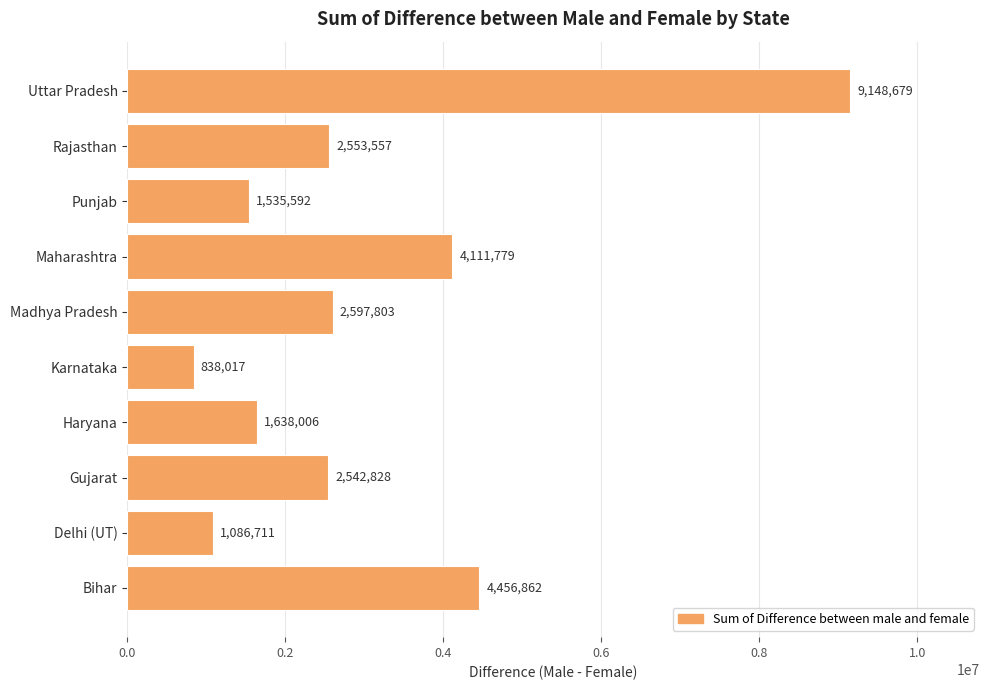

At which category does the chart reach its peak across all series?

Uttar Pradesh